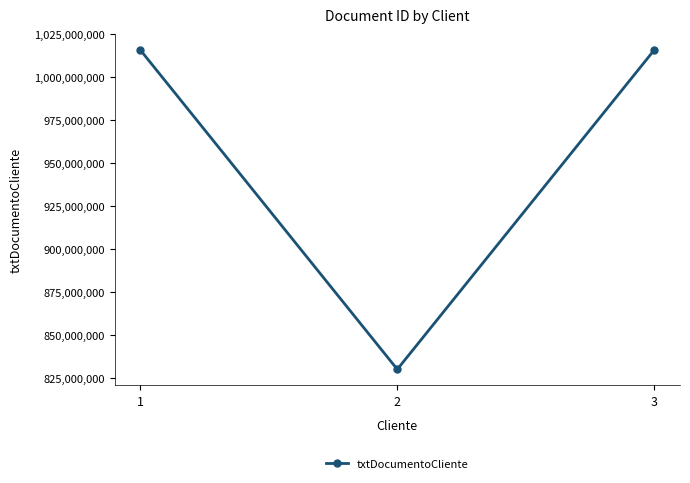

What is the difference between the values at 2 and 1?

186002294